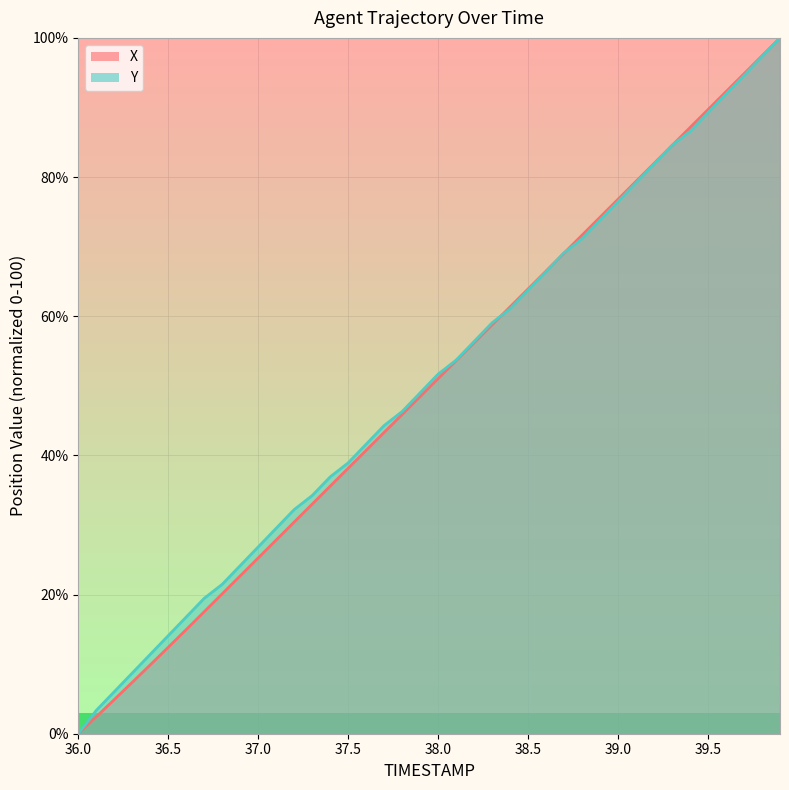

Reading right to left, transcribe all the data shown in this chart.

X: 100.0	97.4	94.8	92.3	89.7	87.1	84.5	82.0	79.4	76.8	74.2	71.7	69.1	66.5	63.9	61.3	58.8	56.2	53.6	51.0	48.5	45.9	43.3	40.7	38.2	35.6	33.0	30.4	27.8	25.3	22.7	20.1	17.5	15.0	12.4	9.9	7.4	4.9	2.4	0.0
Y: 100.0	97.3	94.6	91.9	89.3	86.6	84.6	81.9	79.2	76.5	73.8	71.1	69.1	66.4	63.8	61.1	59.1	56.4	53.7	51.7	49.0	46.3	44.3	41.6	38.9	36.9	34.2	32.2	29.5	26.8	24.2	21.5	19.5	16.8	14.1	11.4	8.7	6.0	3.4	0.0